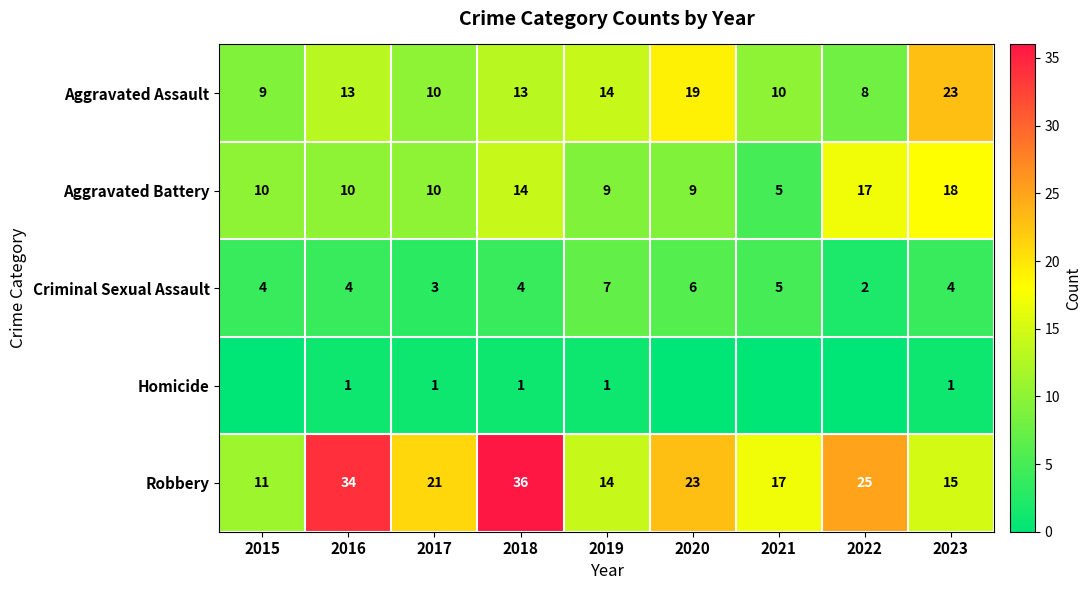

Count the number of data series in this chart.

5